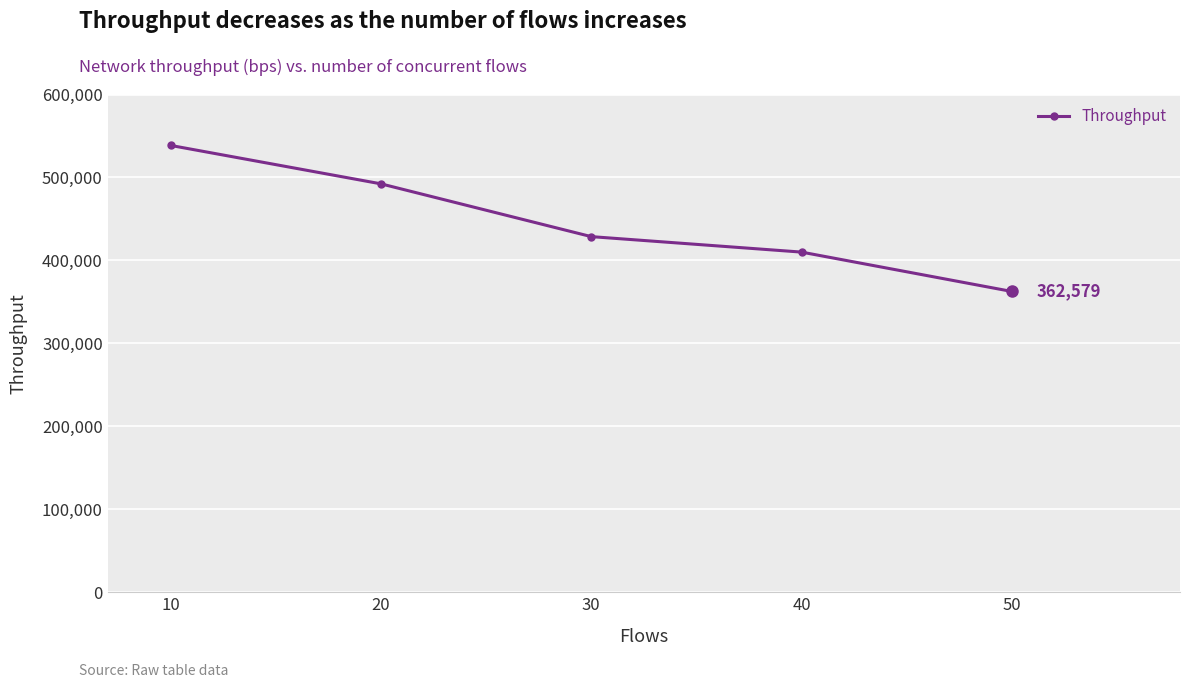

What is the smallest value displayed?

362579